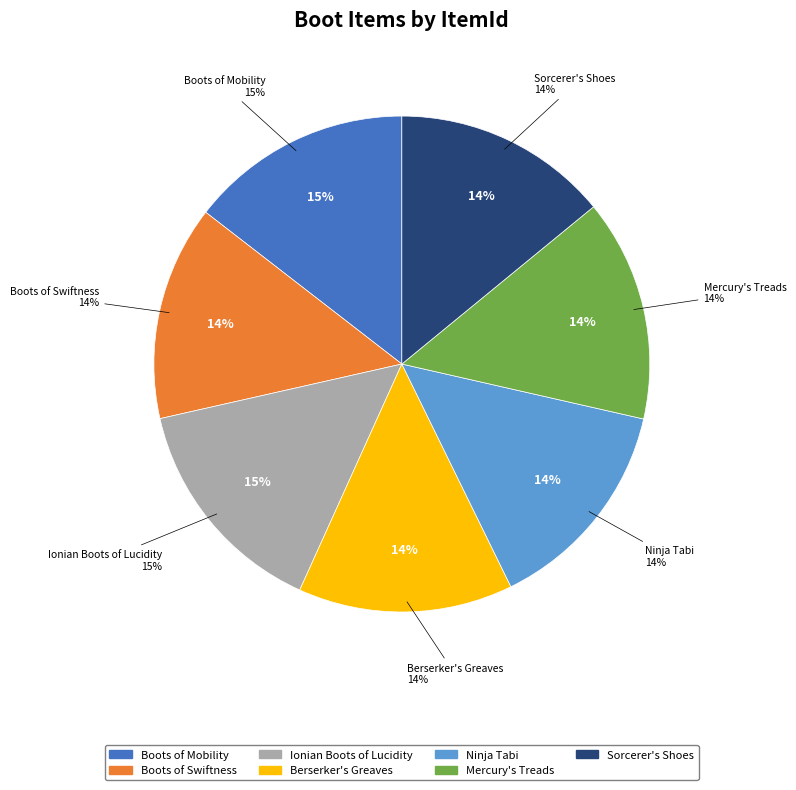

Is it true that Berserker's Greaves is 27% of the pie?

False